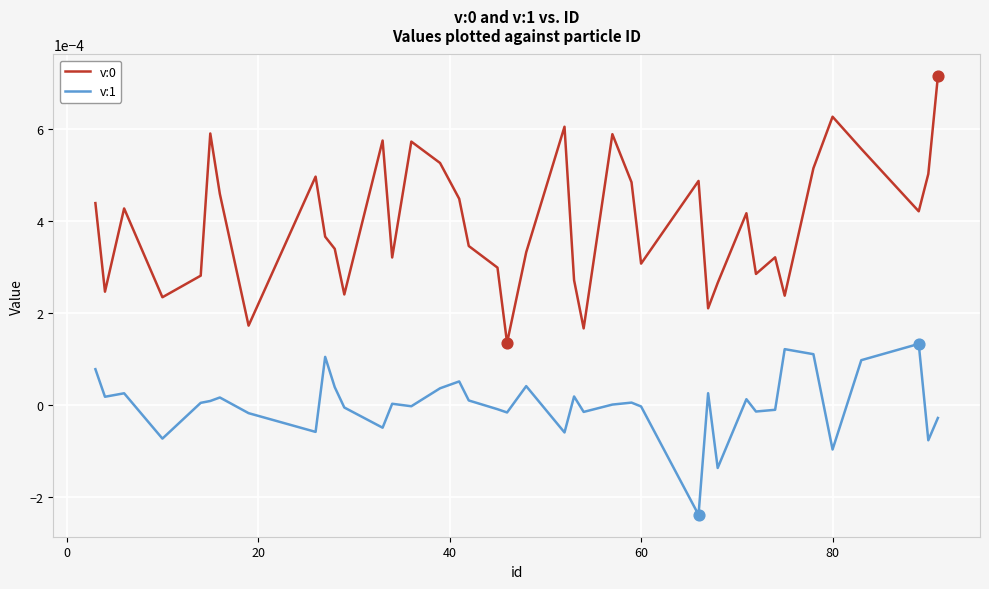

At how many categories does at least one series exceed 0?

40